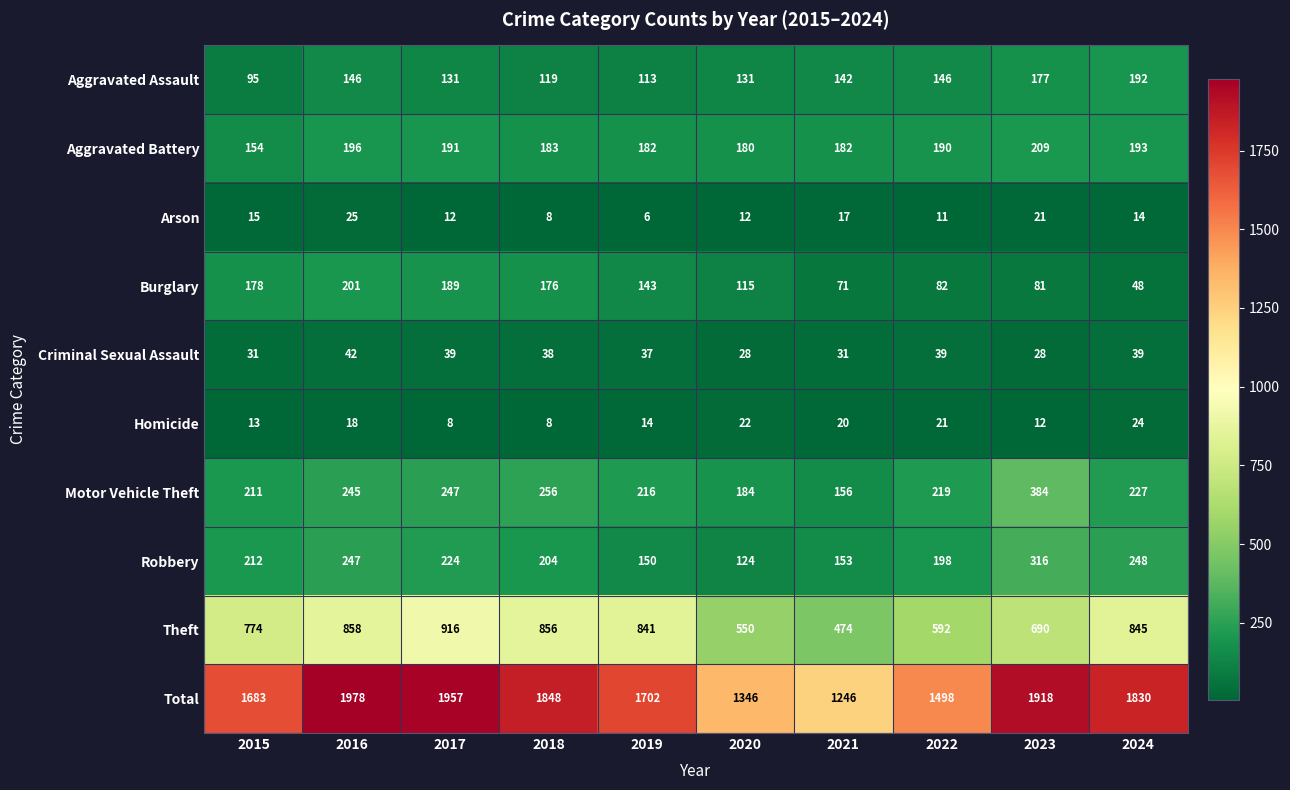

What is the minimum value shown in the chart?

6